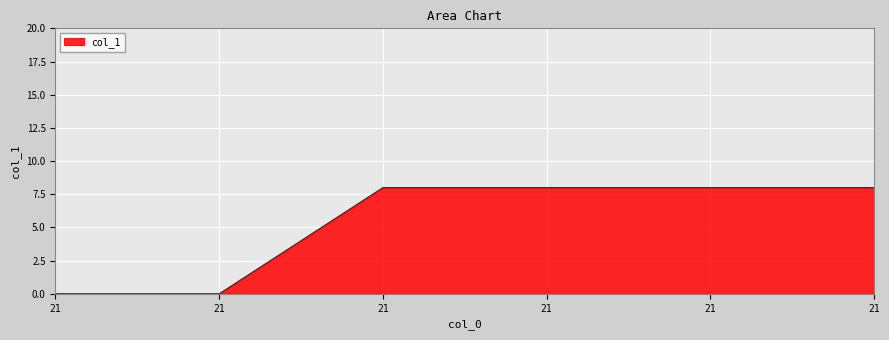

Count the number of data series in this chart.

1